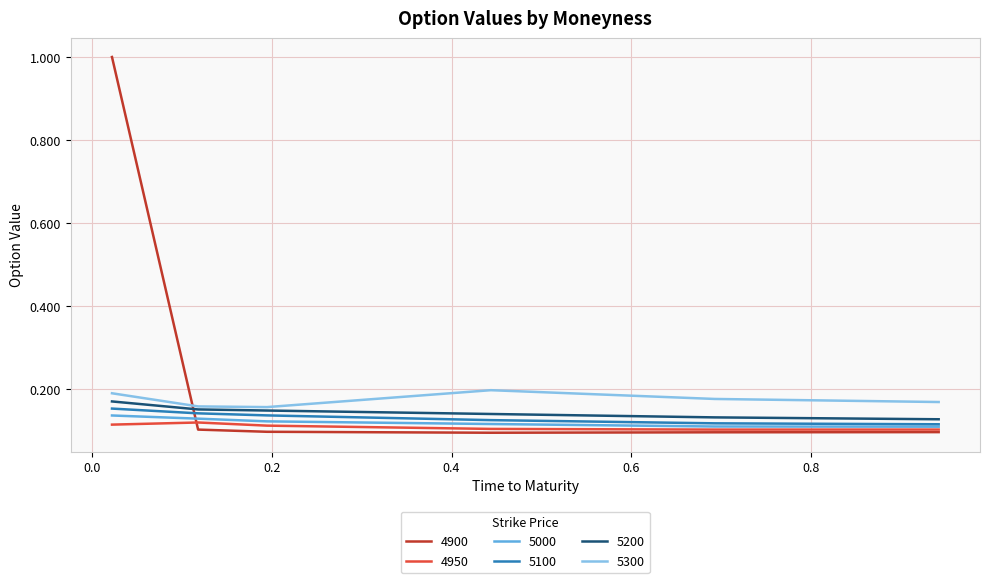

Which series has the widest spread of values?

4900